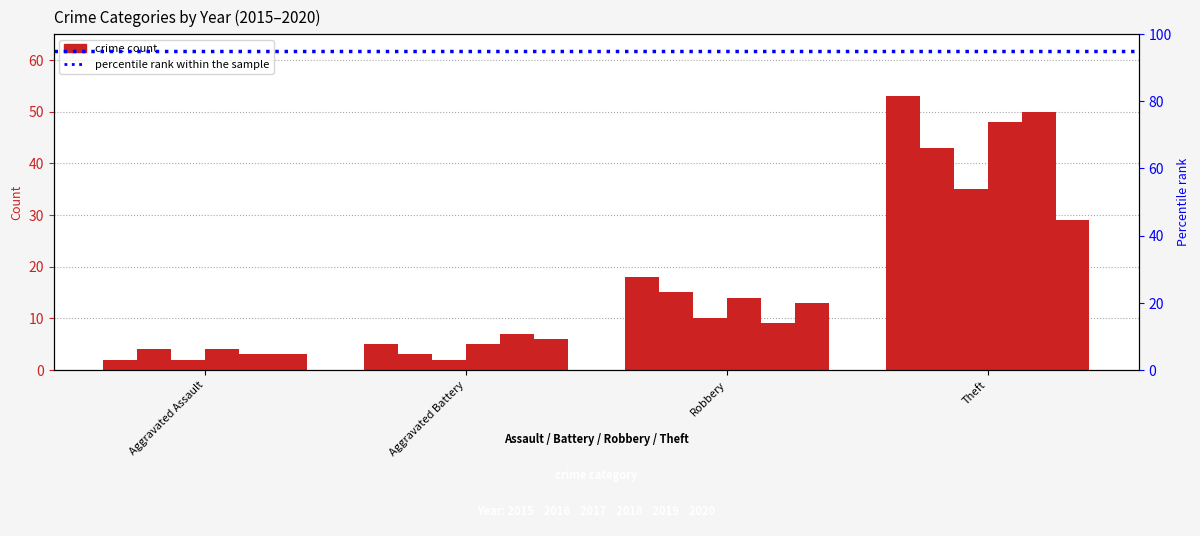

Are the bars horizontal?

No